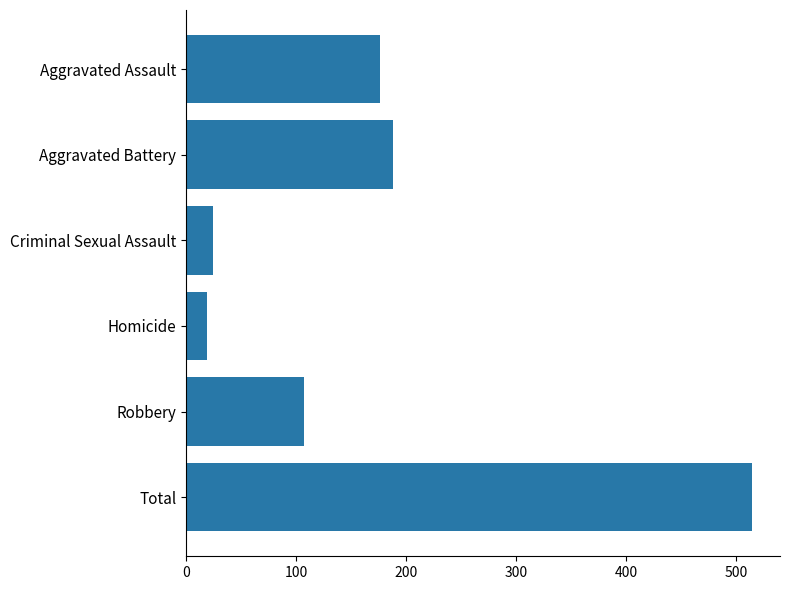

True or false: the data shows 107 at Robbery.

True